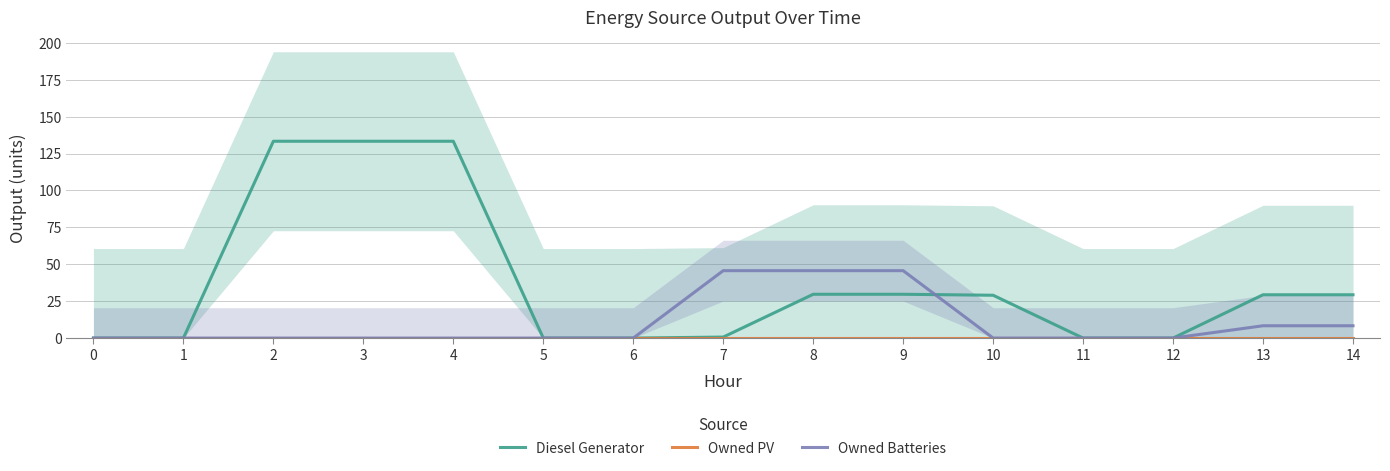

List the series in order of their overall mean, lowest first.

Owned PV, Owned Batteries, Diesel Generator